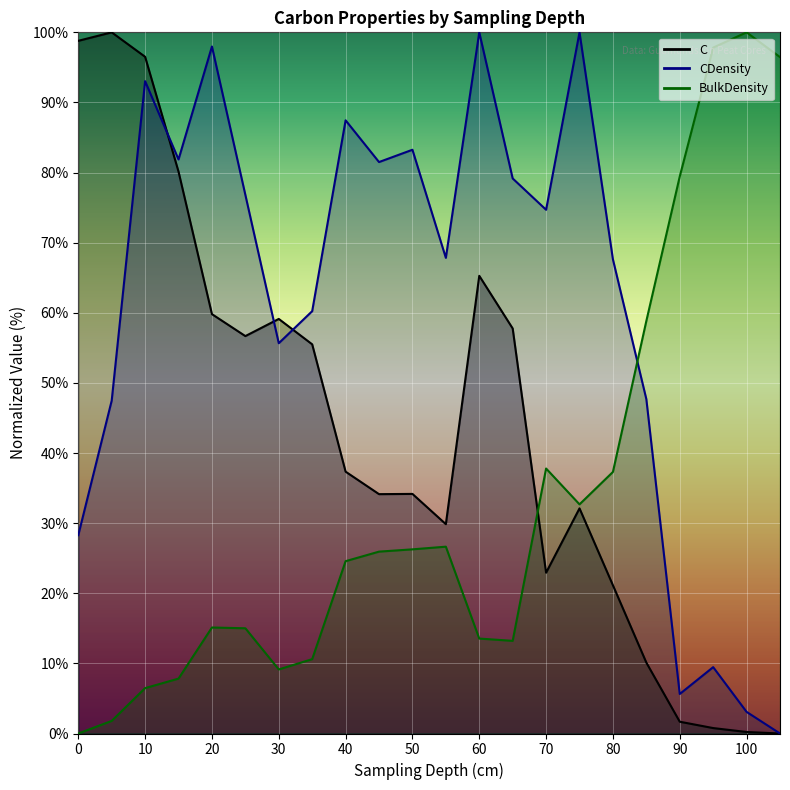

Which category has the lowest value across all series?

105